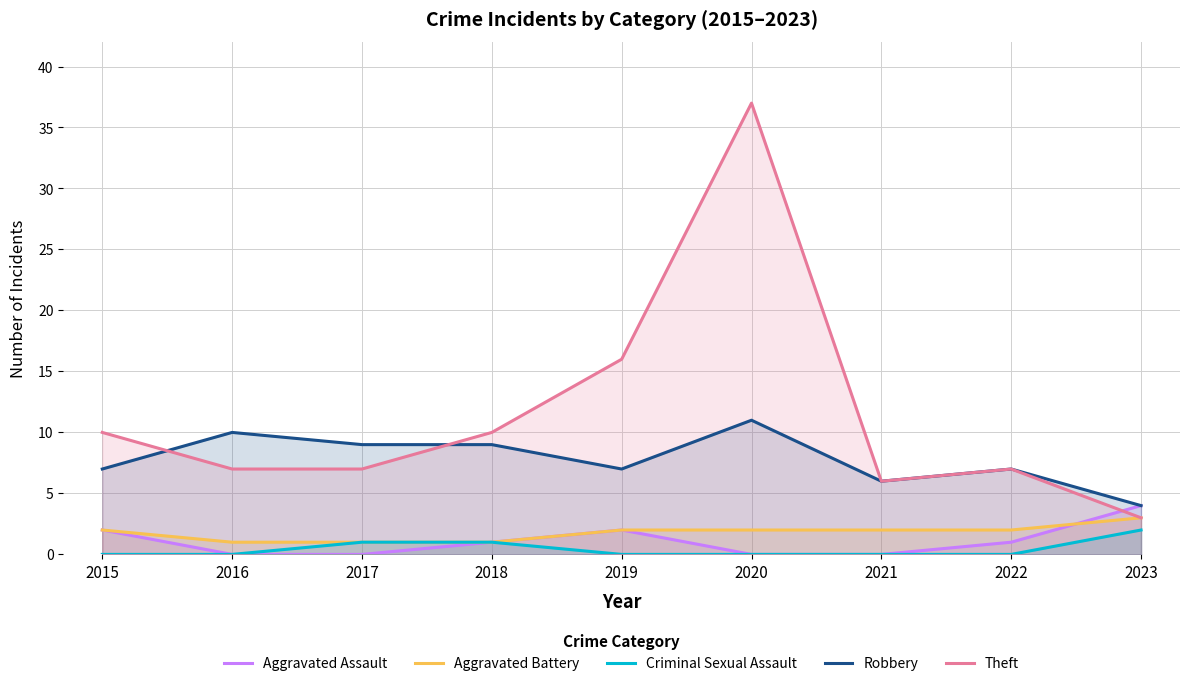

At which category does the chart reach its minimum across all series?

2016